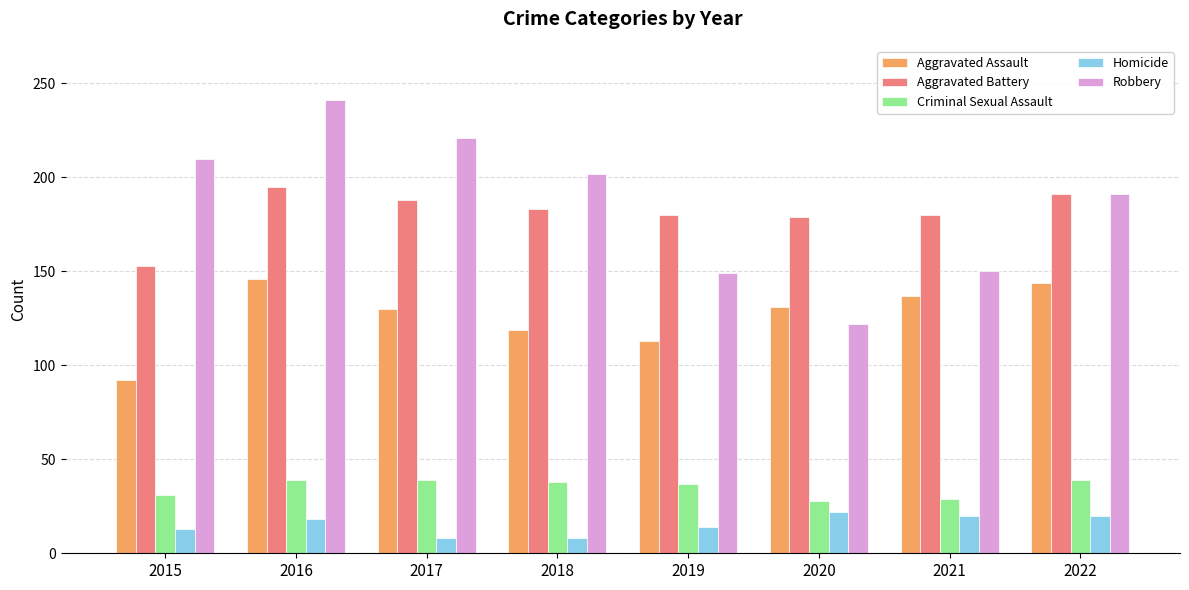

Is the value of Homicide at 2021 greater than the value of Criminal Sexual Assault at 2017?

No